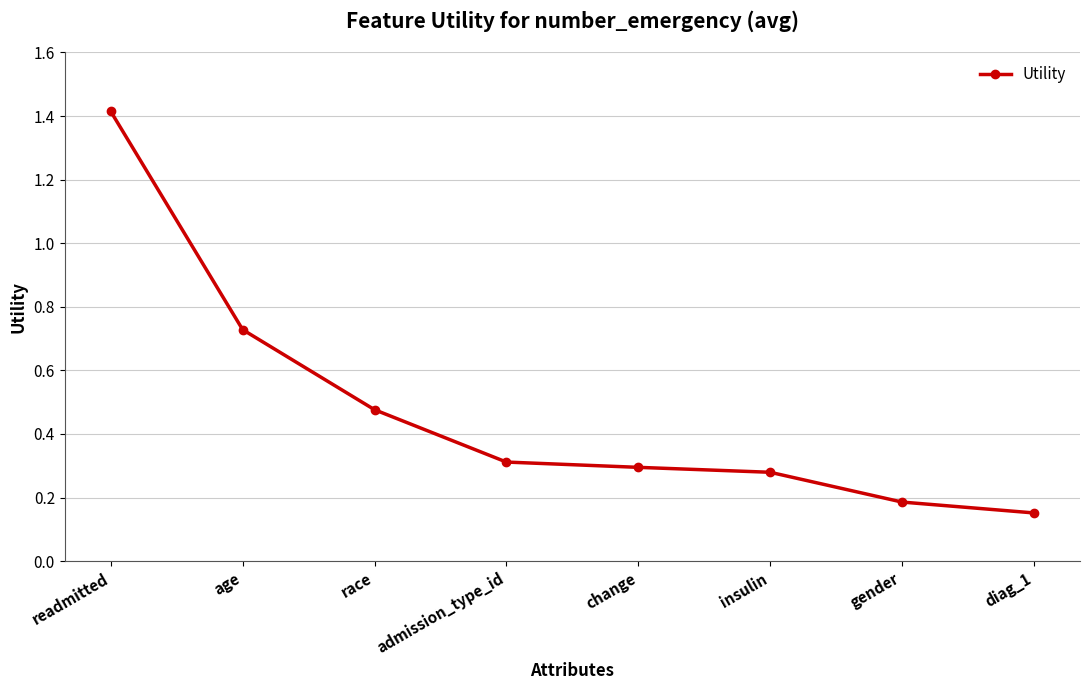

True or false: the data shows 0.1 at gender.

False